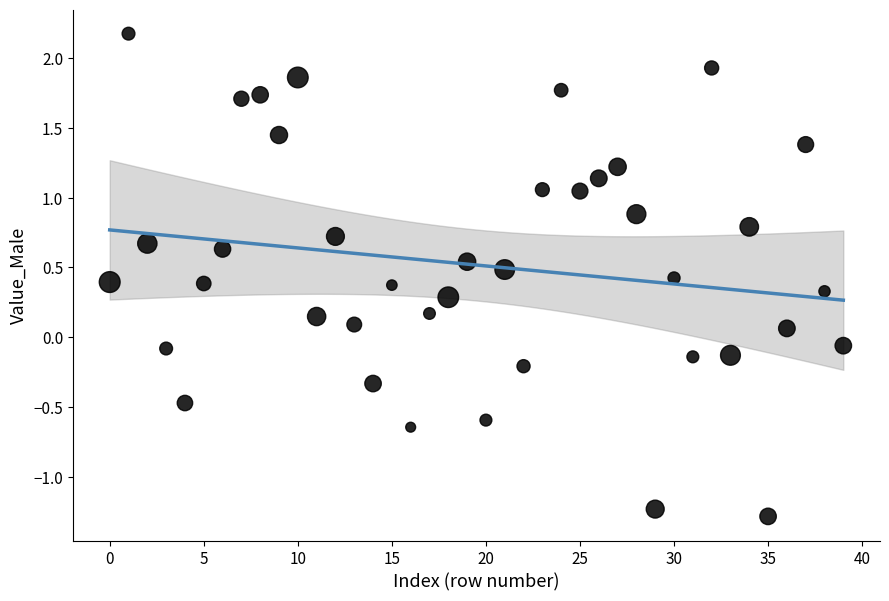

What is the range of Y values (max minus min)?

3.5